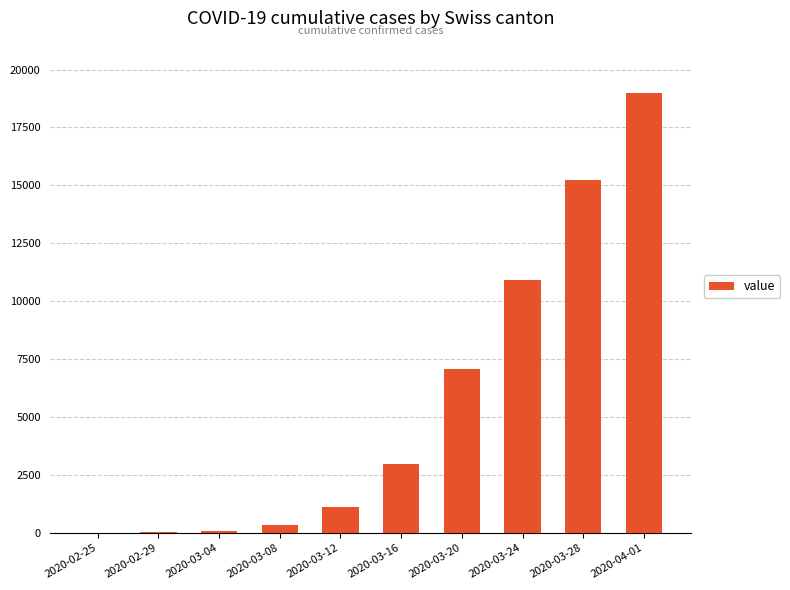

The value at 2020-03-16 is 4231. True or false?

False